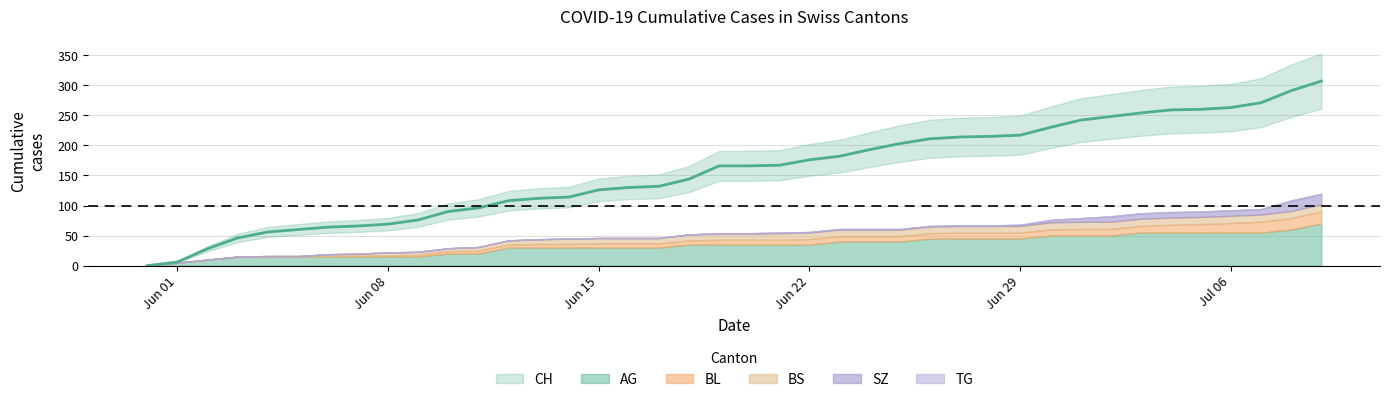

Does the chart display data point markers on the line(s)?

No